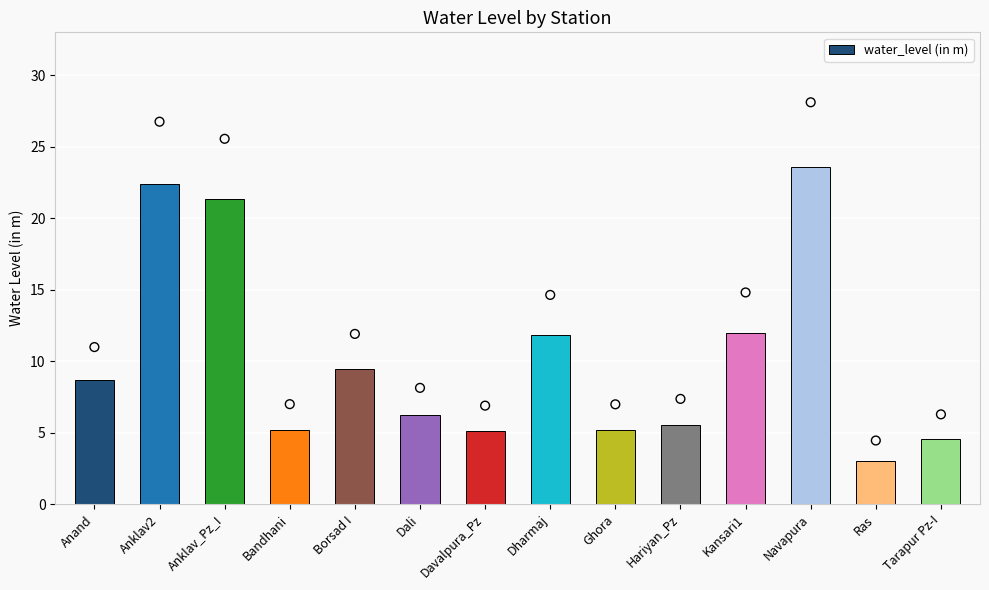

Approximately how many times larger is the value at Hariyan_Pz compared to Dali?

0.9